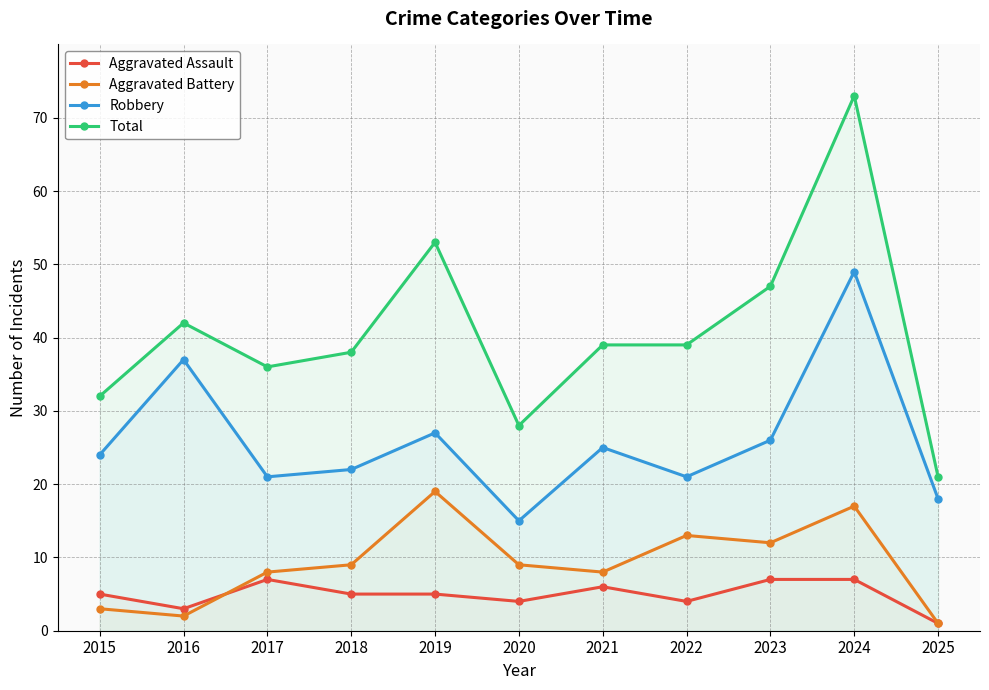

Rank the series by their maximum value, from highest to lowest.

Total, Robbery, Aggravated Battery, Aggravated Assault